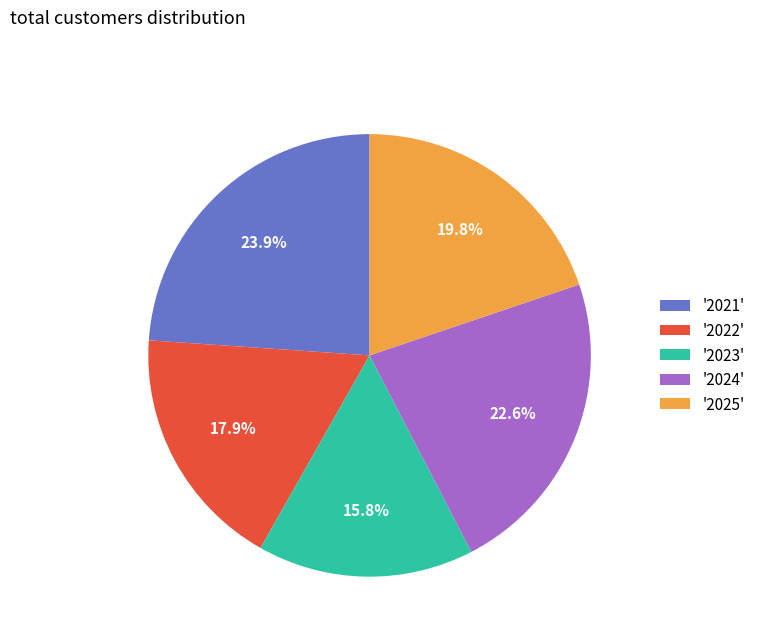

Is there a majority slice in this chart?

No